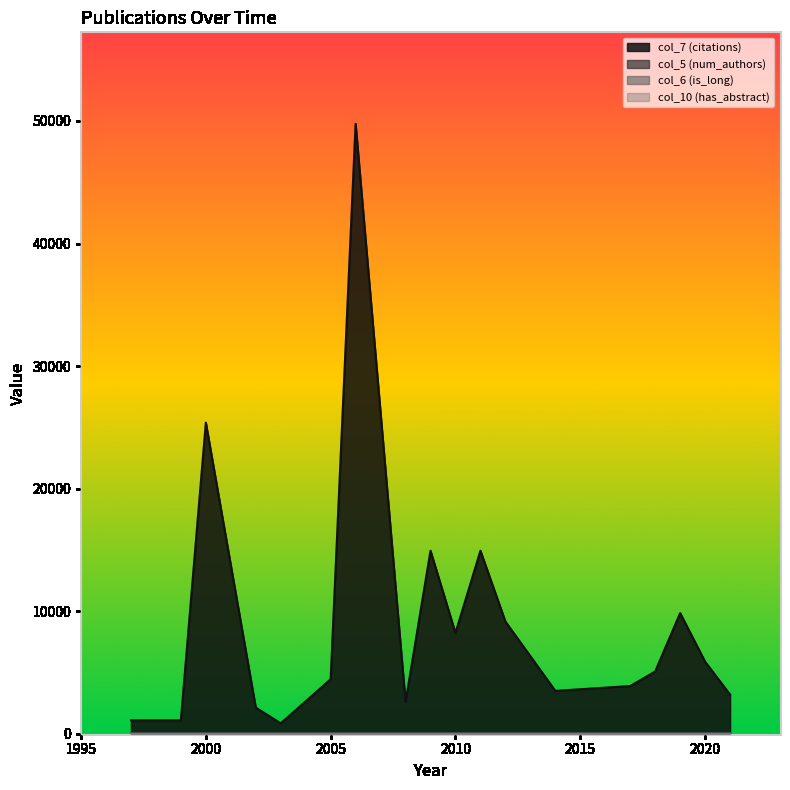

What is the maximum value shown in the chart?

49768.0